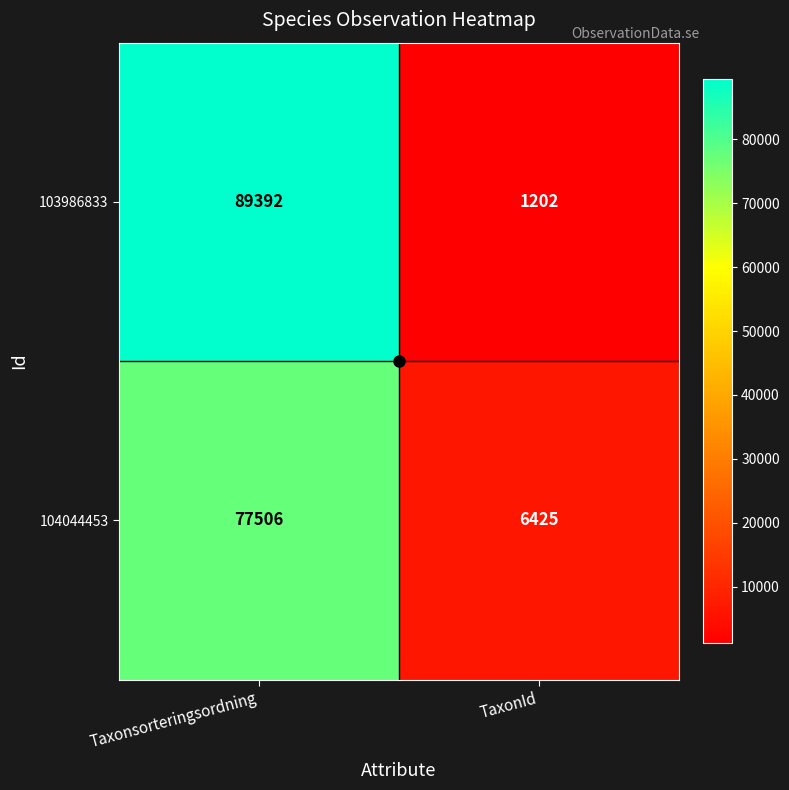

Count the number of categories in the chart.

2